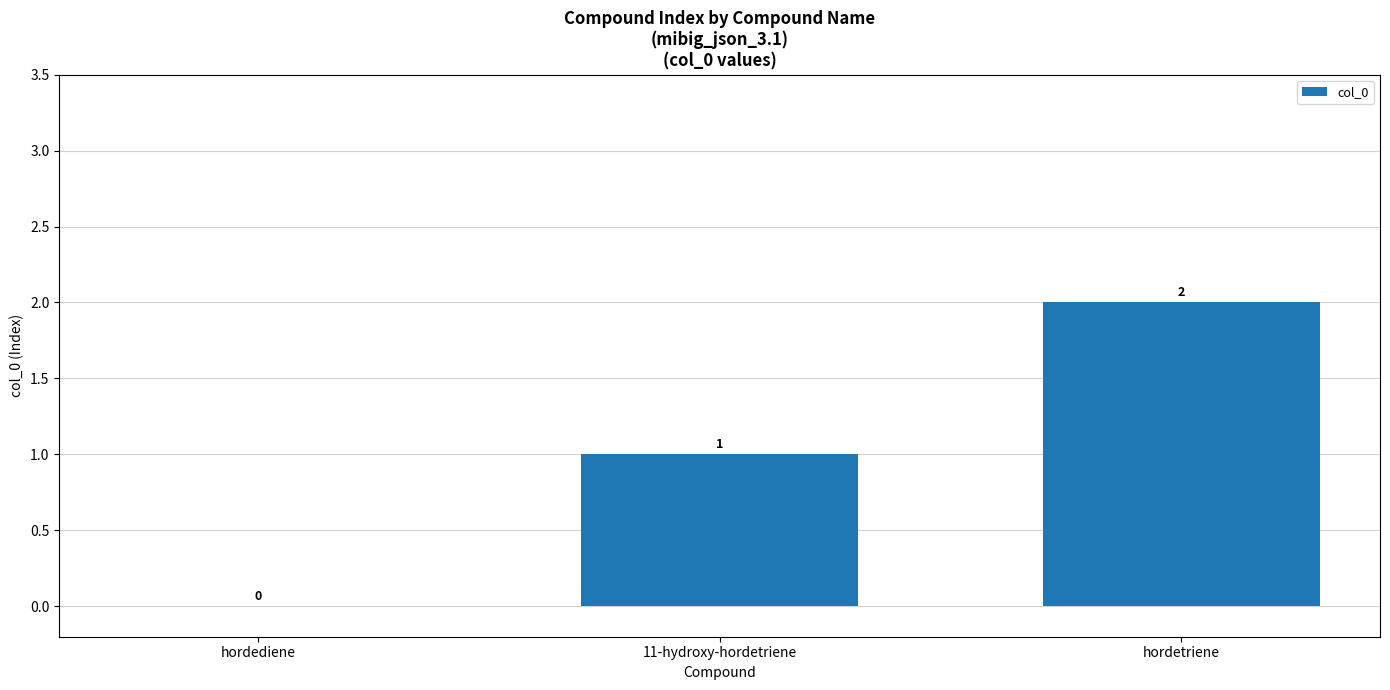

What is the change in value from hordediene to 11-hydroxy-hordetriene?

+1